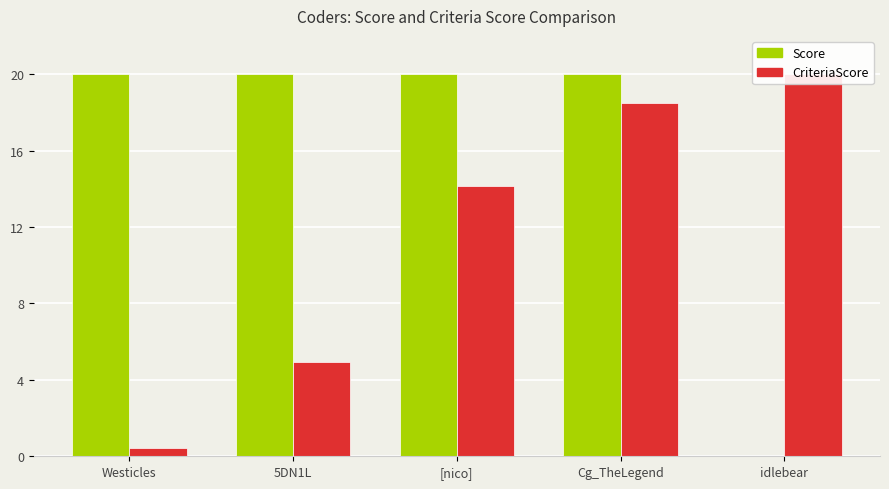

At which label does CriteriaScore first exceed 14?

[nico]